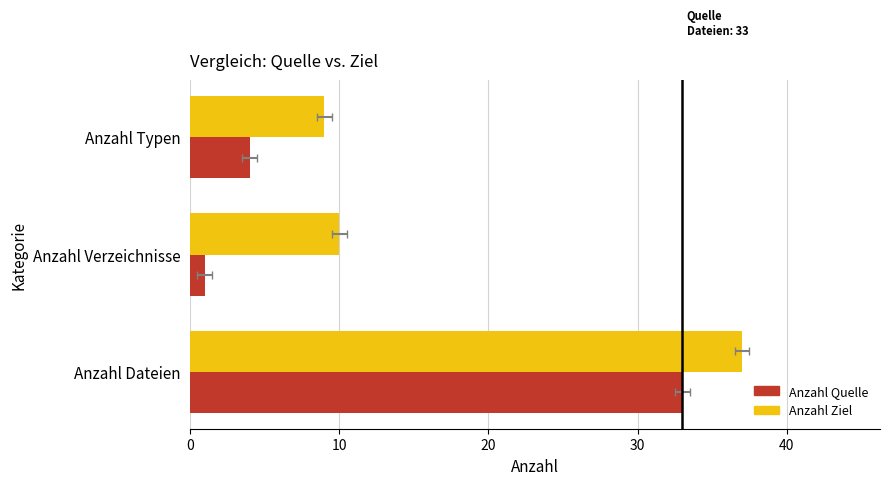

Reading left to right, transcribe all the data shown in this chart.

Anzahl Quelle: 33	1	4
Anzahl Ziel: 37	10	9